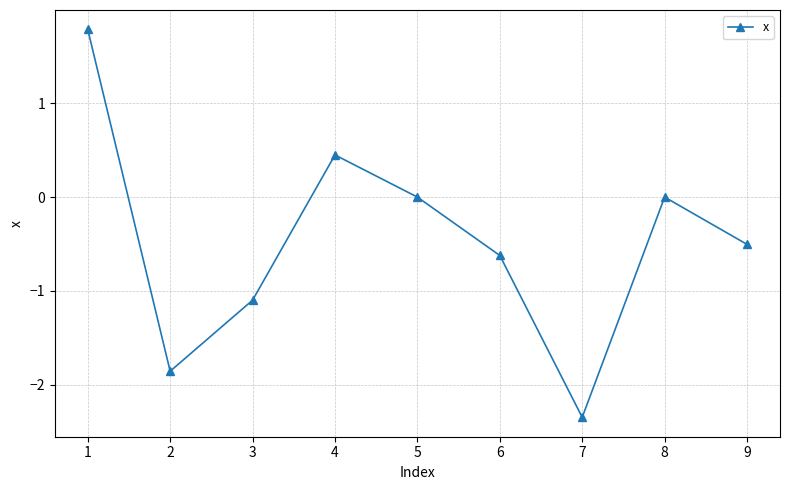

What is the greatest value displayed?

1.8